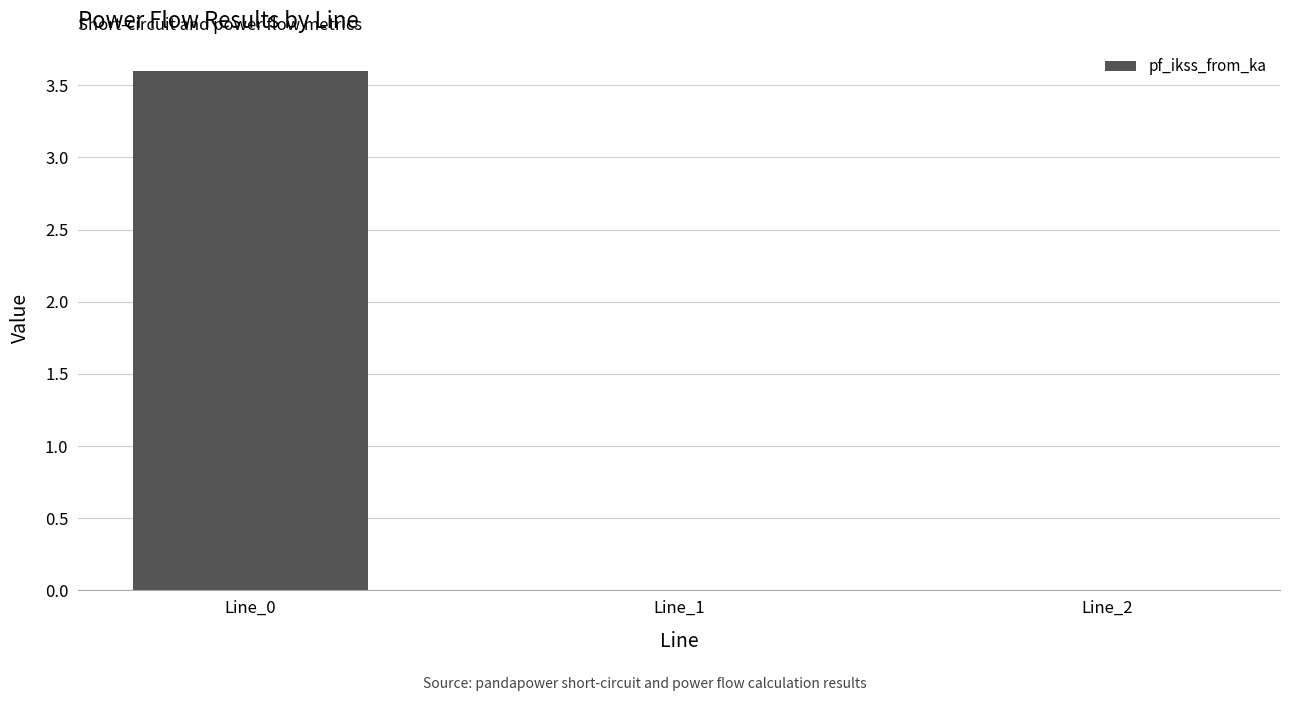

Which has a higher value, Line_0 or Line_1?

Line_0